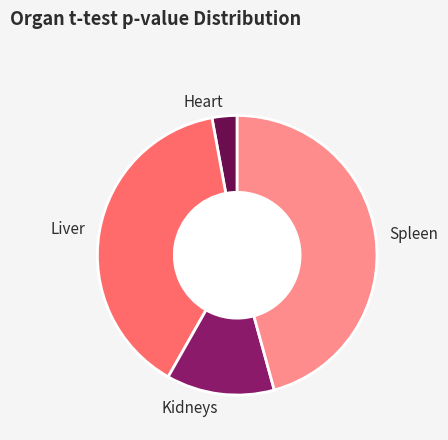

Is there a majority slice in this chart?

No